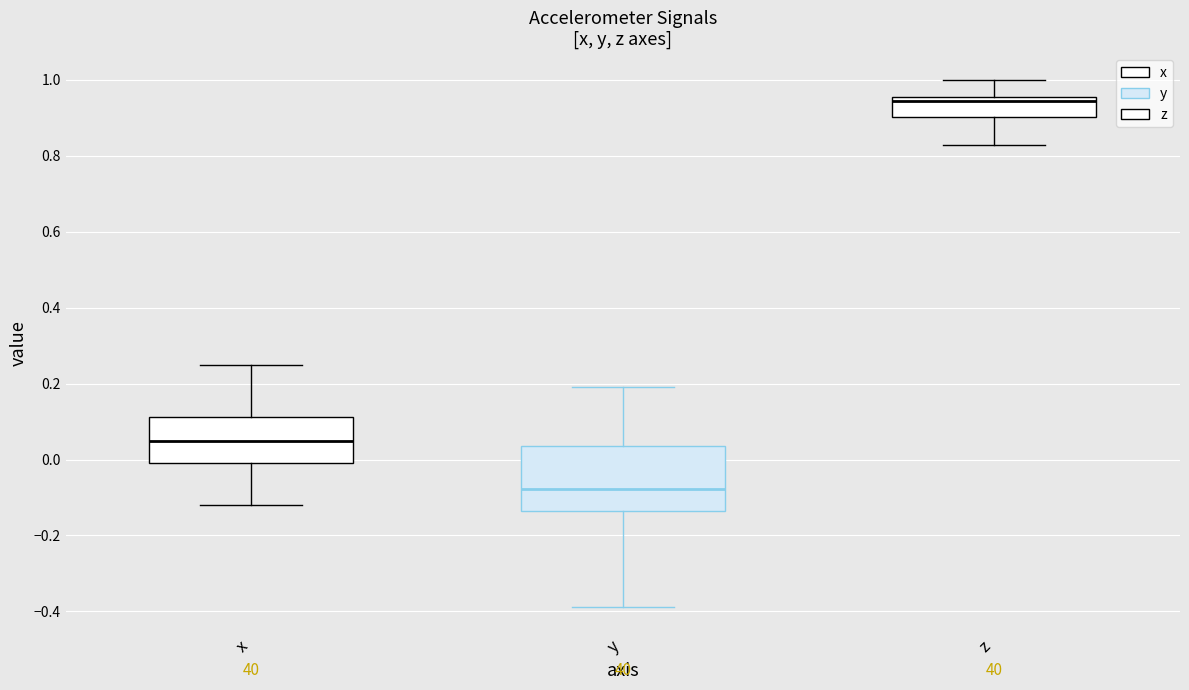

Which box's median line is the lowest?

y